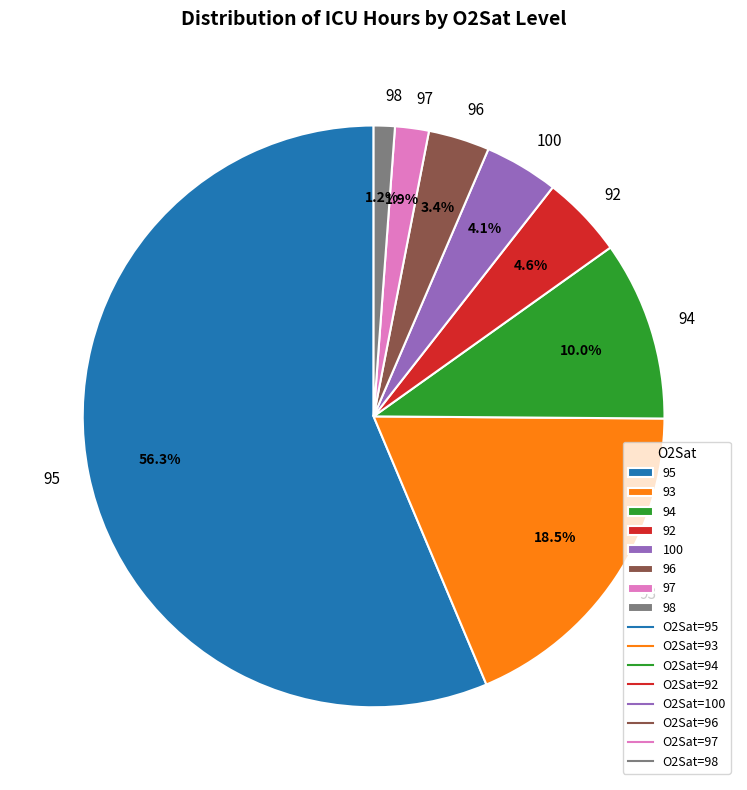

Is it true that 100 is 26% of the pie?

False